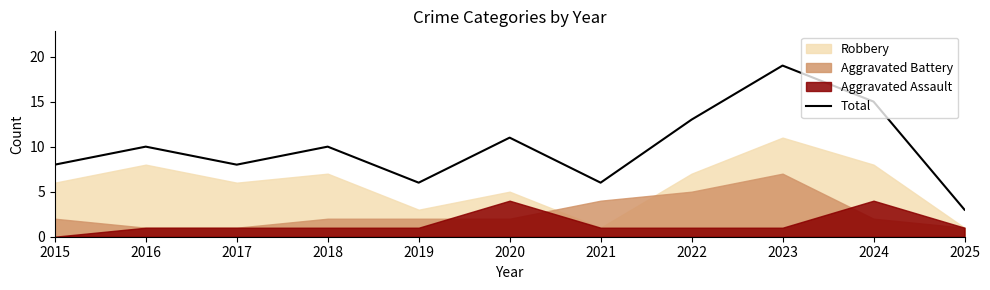

What is the change in value from 2016 to 2019?

-4